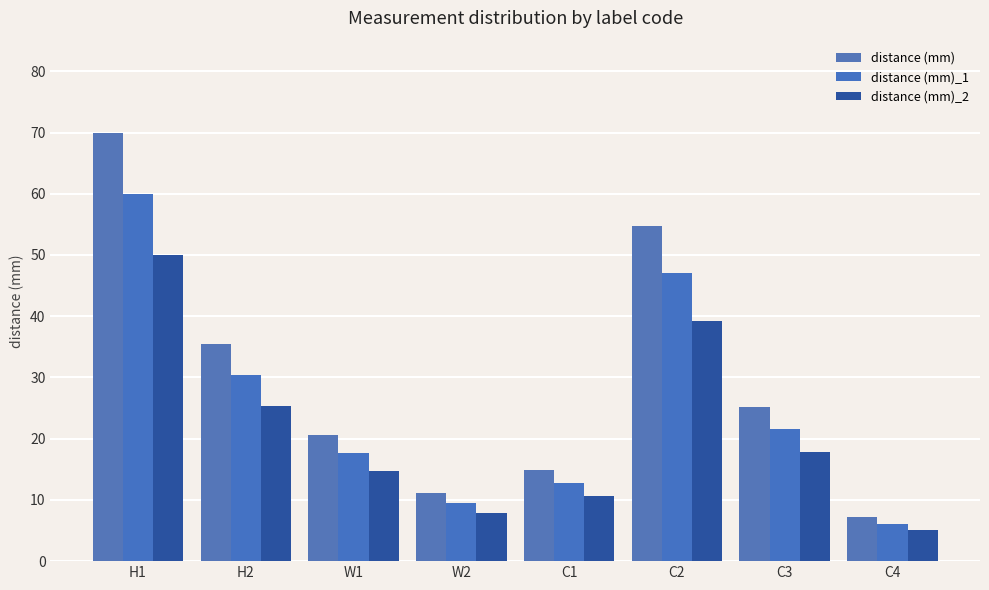

What is the spread (max minus min) of values at H2?

10.1